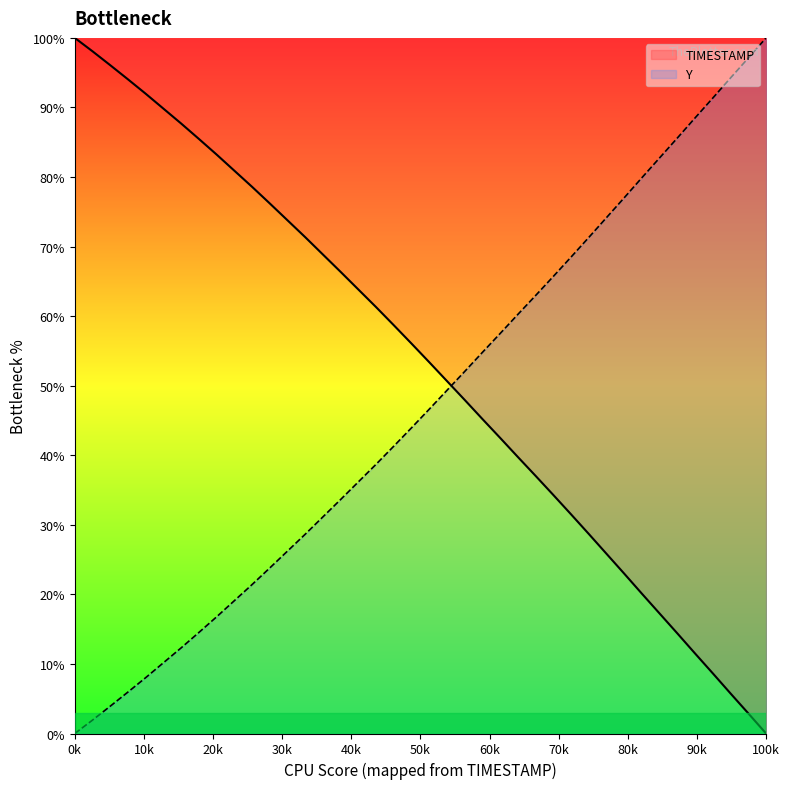

What is the maximum value shown in the chart?

100.0